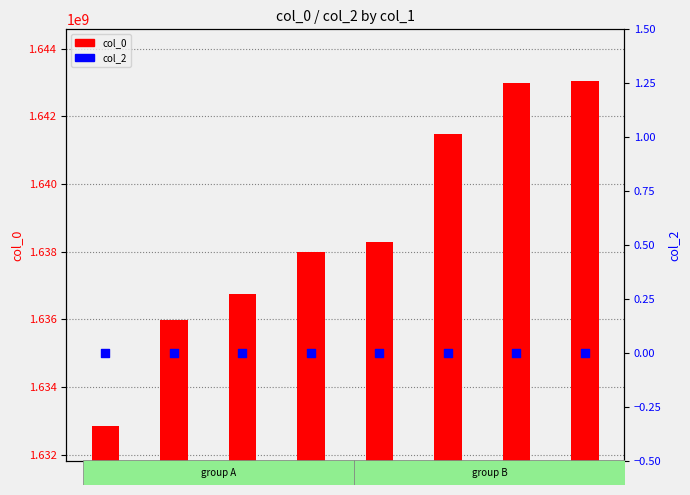

What are all the series names shown in the legend?

col_0, col_2